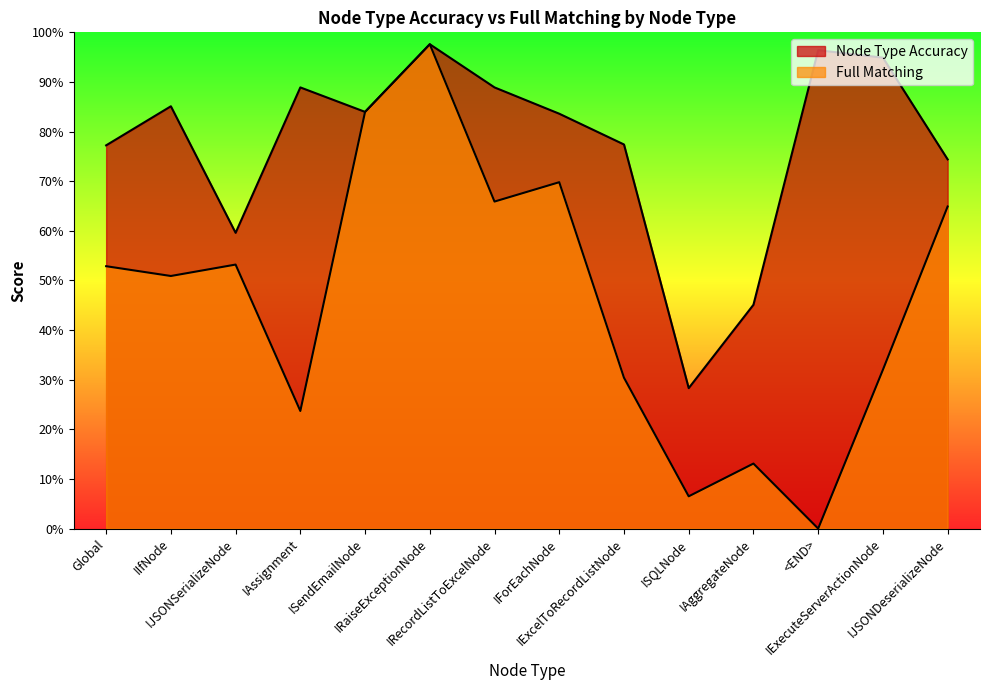

At which label does Node Type Accuracy reach its peak?

IRaiseExceptionNode